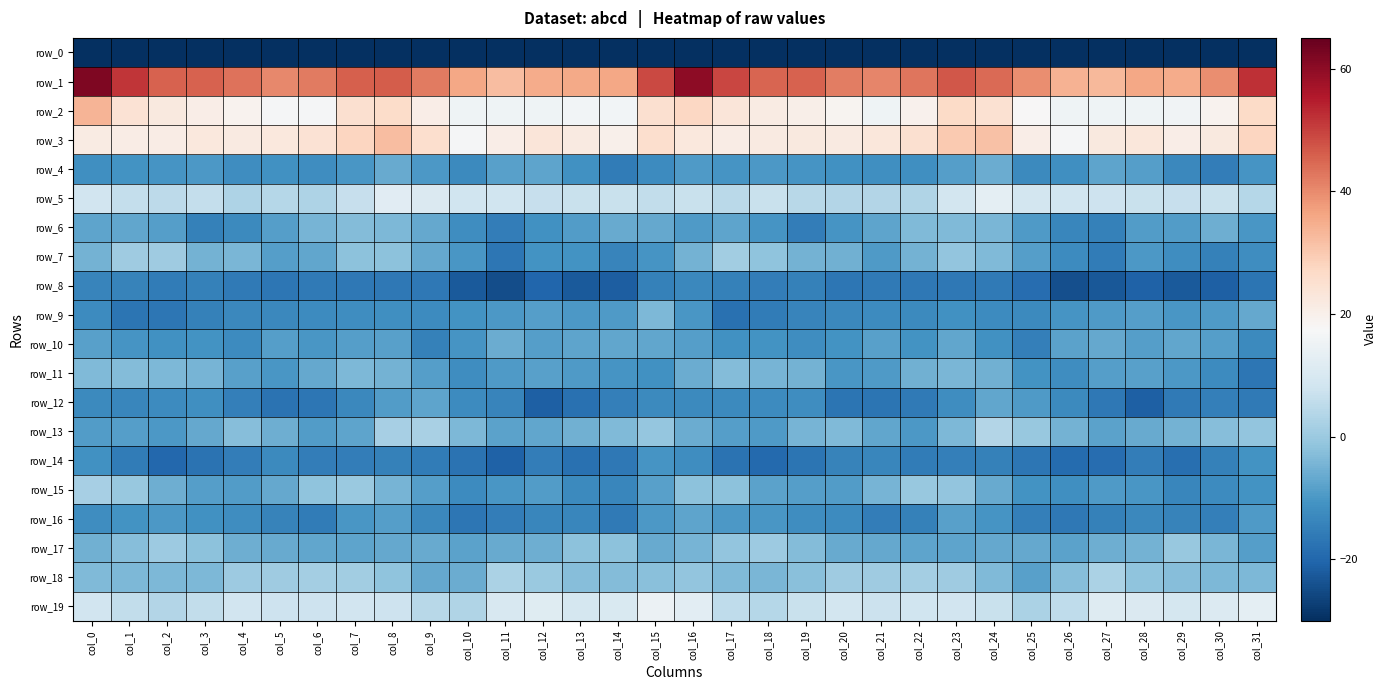

How many negative values does the row_17 series have?

30